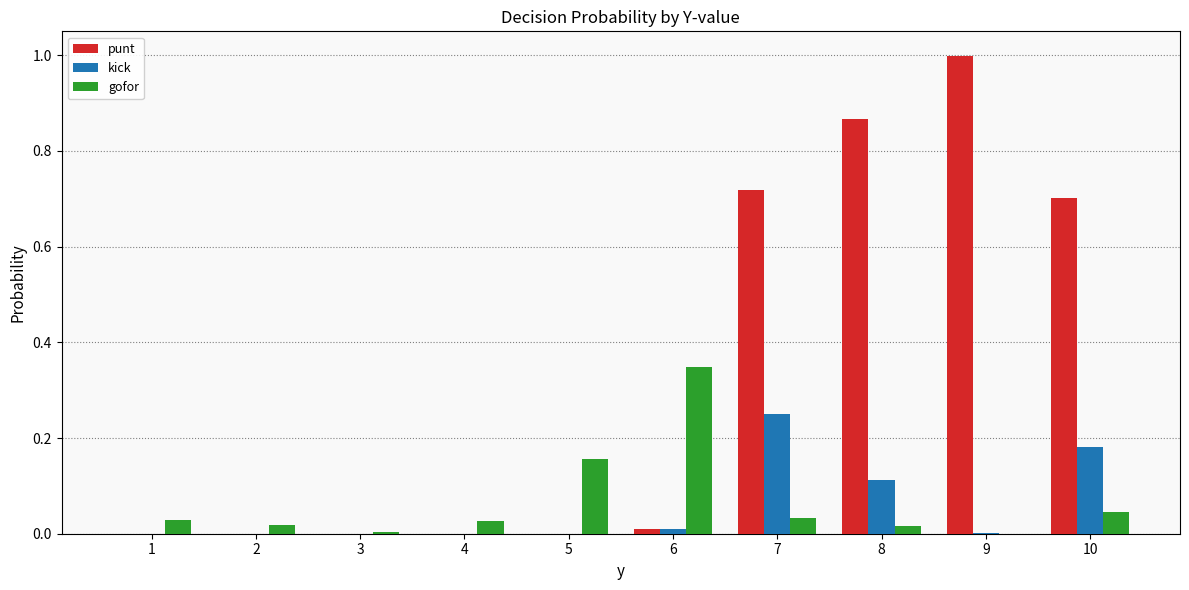

The value of punt at 7 is 0.7. True or false?

True